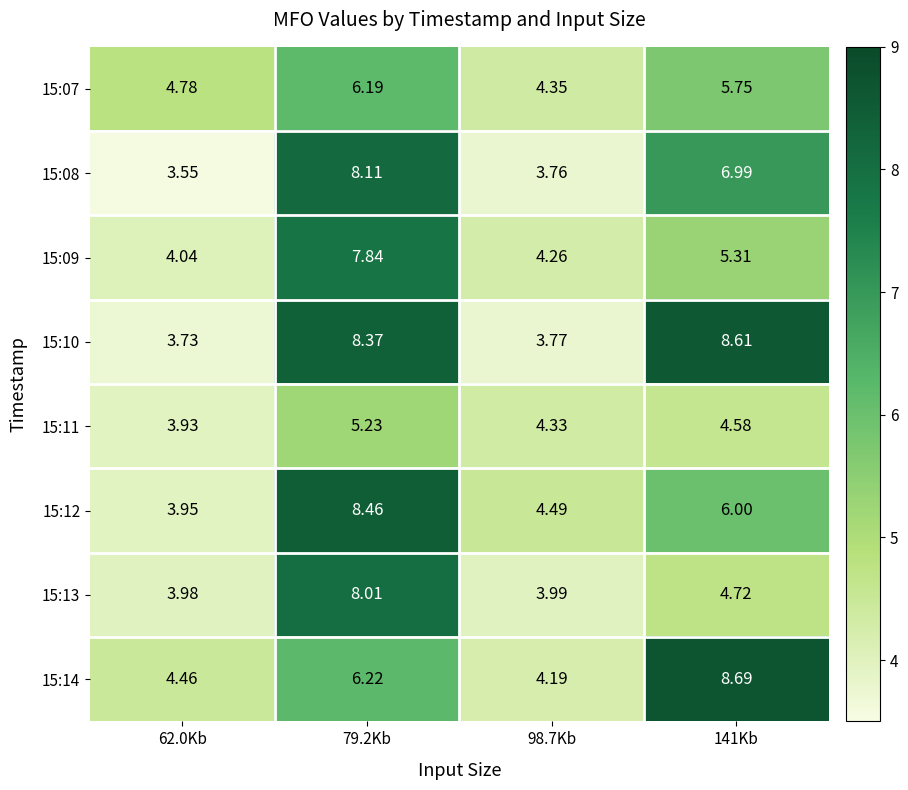

Count the number of categories in the chart.

4